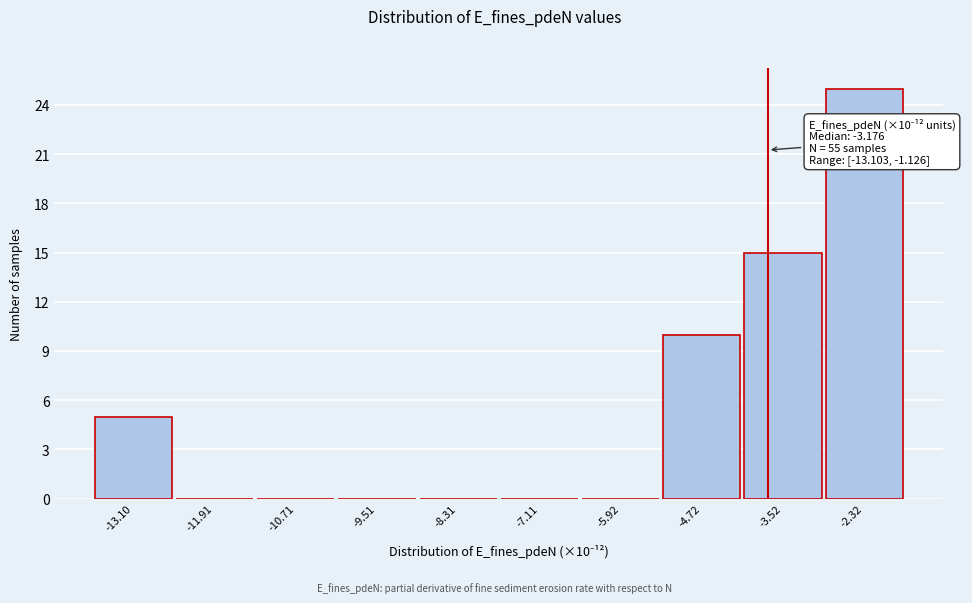

Reading left to right, what are all the values shown in this chart?

-13.10=5	-11.91=0	-10.71=0	-9.51=0	-8.31=0	-7.11=0	-5.92=0	-4.72=10	-3.52=15	-2.32=25